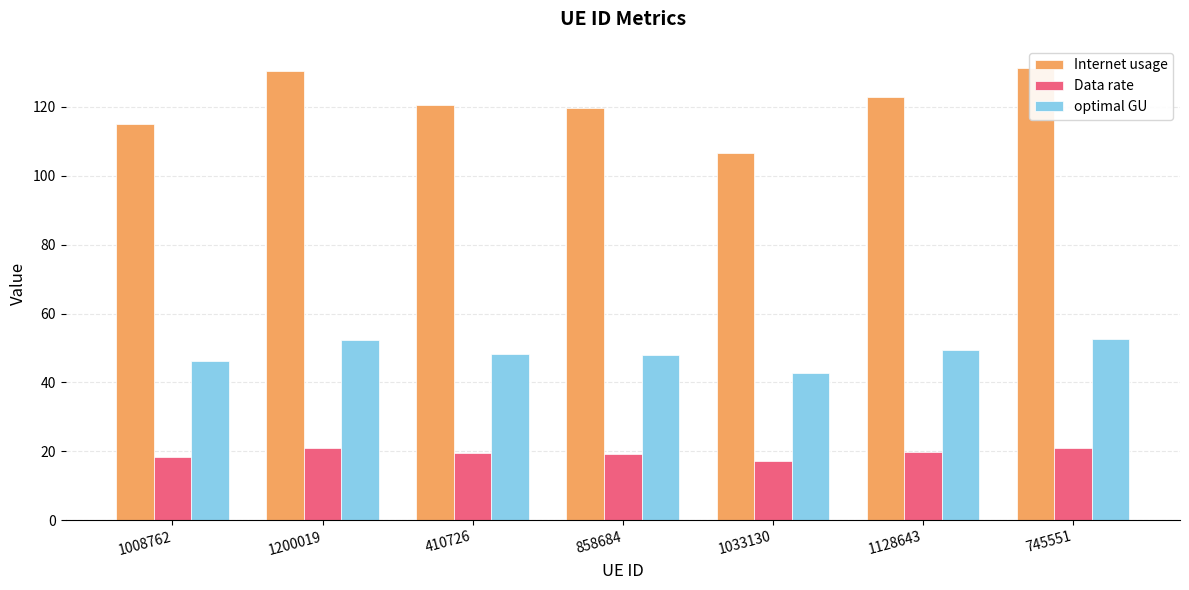

What is the difference between the highest and lowest values at 1008762?

96.5